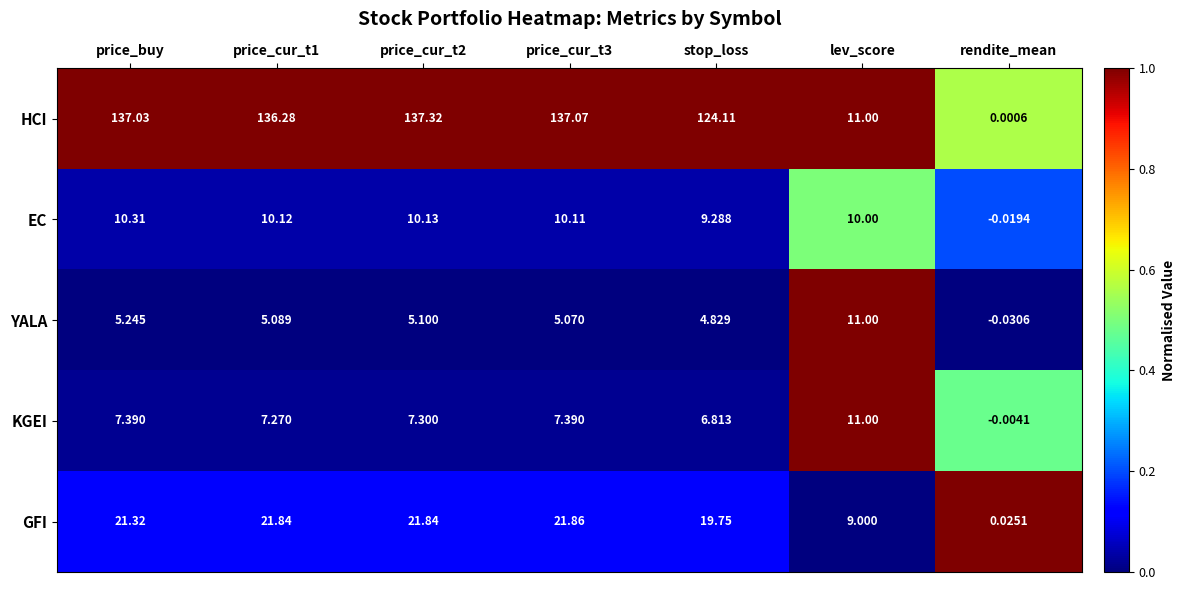

Which series changed the most between stop_loss and lev_score?

HCI